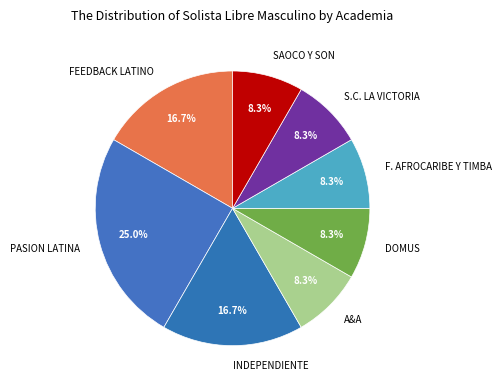

How many slices are in this pie chart?

8